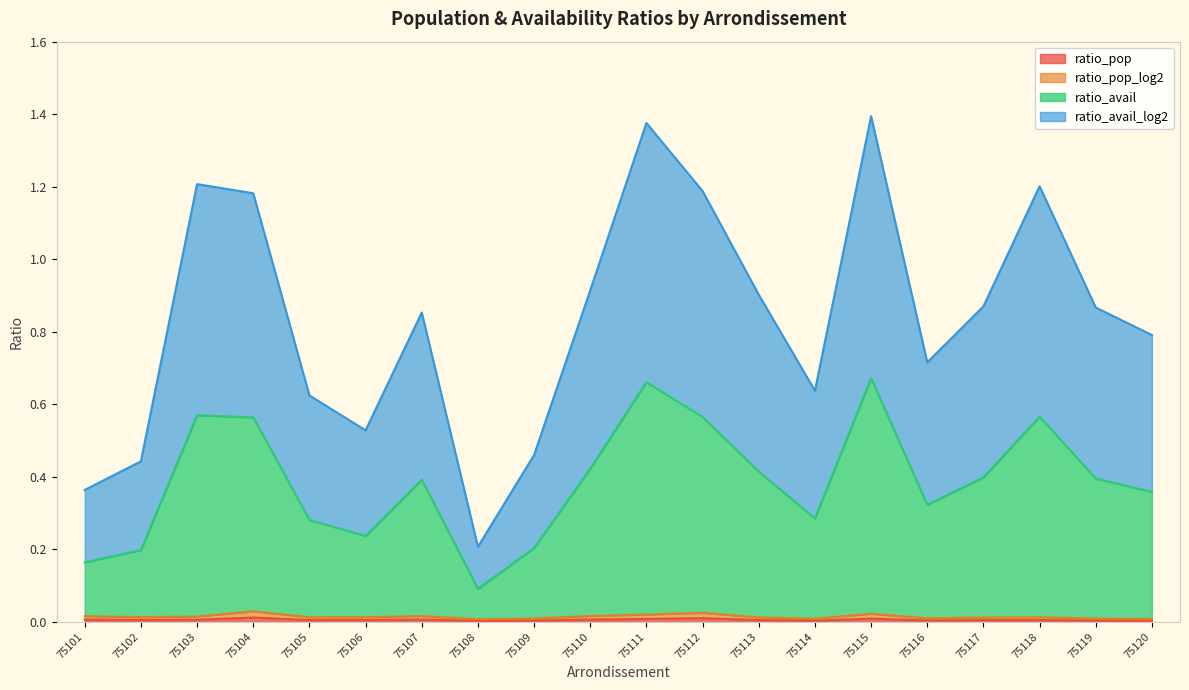

Reading left to right, what are all the values shown in this chart?

ratio_pop: 75101=0.0	75102=0.0	75103=0.0	75104=0.0	75105=0.0	75106=0.0	75107=0.0	75108=0.0	75109=0.0	75110=0.0	75111=0.0	75112=0.0	75113=0.0	75114=0.0	75115=0.0	75116=0.0	75117=0.0	75118=0.0	75119=0.0	75120=0.0
ratio_avail: 75101=0.2	75102=0.2	75103=0.6	75104=0.6	75105=0.3	75106=0.2	75107=0.4	75108=0.1	75109=0.2	75110=0.4	75111=0.7	75112=0.6	75113=0.4	75114=0.3	75115=0.7	75116=0.3	75117=0.4	75118=0.6	75119=0.4	75120=0.4
ratio_pop_log2: 75101=0.0	75102=0.0	75103=0.0	75104=0.0	75105=0.0	75106=0.0	75107=0.0	75108=0.0	75109=0.0	75110=0.0	75111=0.0	75112=0.0	75113=0.0	75114=0.0	75115=0.0	75116=0.0	75117=0.0	75118=0.0	75119=0.0	75120=0.0
ratio_avail_log2: 75101=0.4	75102=0.4	75103=1.2	75104=1.2	75105=0.6	75106=0.5	75107=0.9	75108=0.2	75109=0.5	75110=0.9	75111=1.4	75112=1.2	75113=0.9	75114=0.6	75115=1.4	75116=0.7	75117=0.9	75118=1.2	75119=0.9	75120=0.8